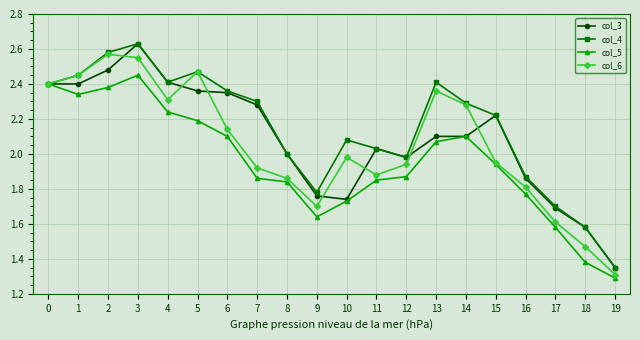

What is the difference between the second highest and second lowest values in the col_4 series?

1.0